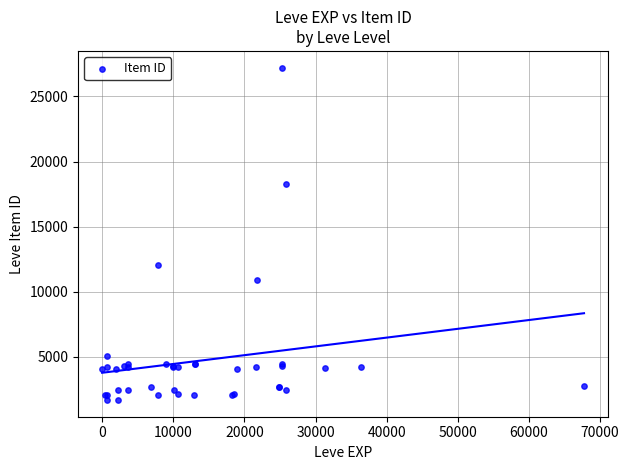

What Y value in the scatter plot is closest to 14448?

12018